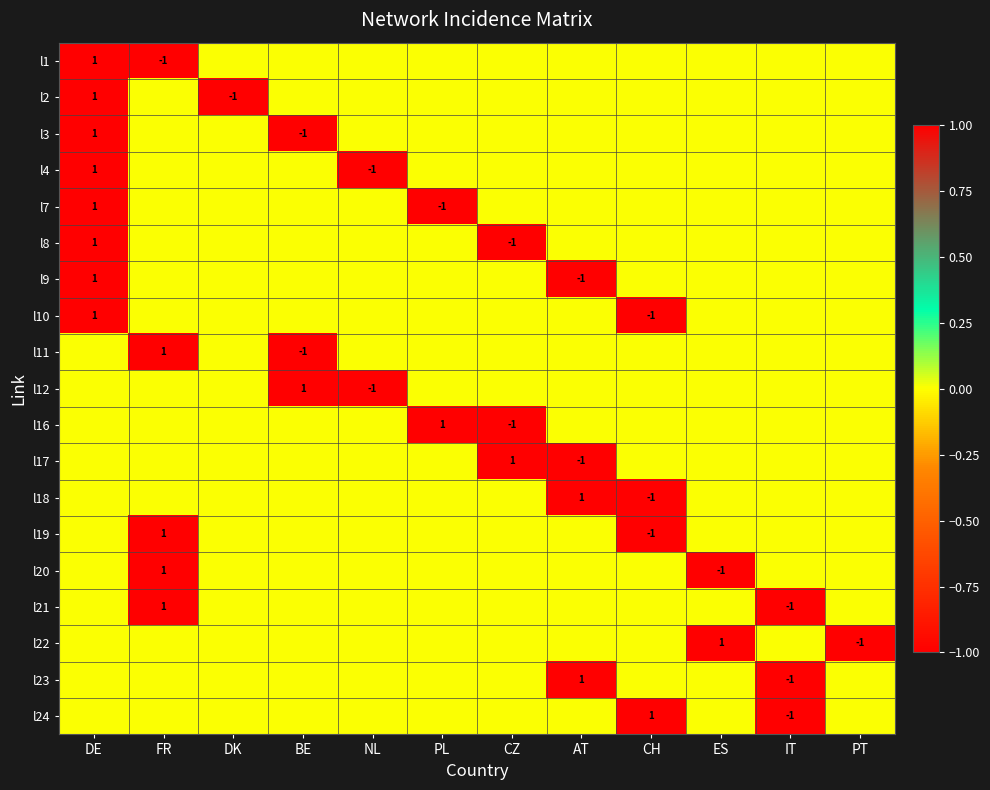

The l20 series shows -1 at ES. True or false?

True